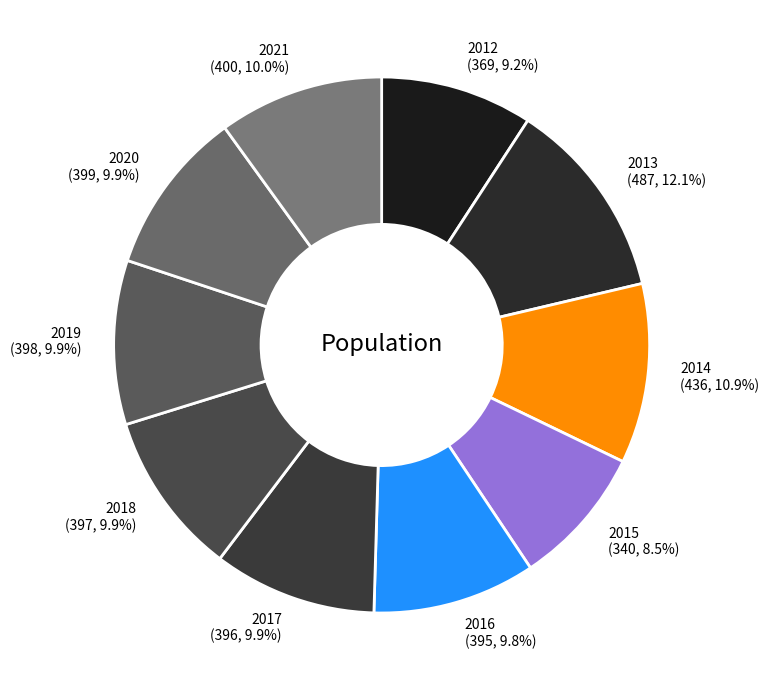

Does any single category account for the majority?

No